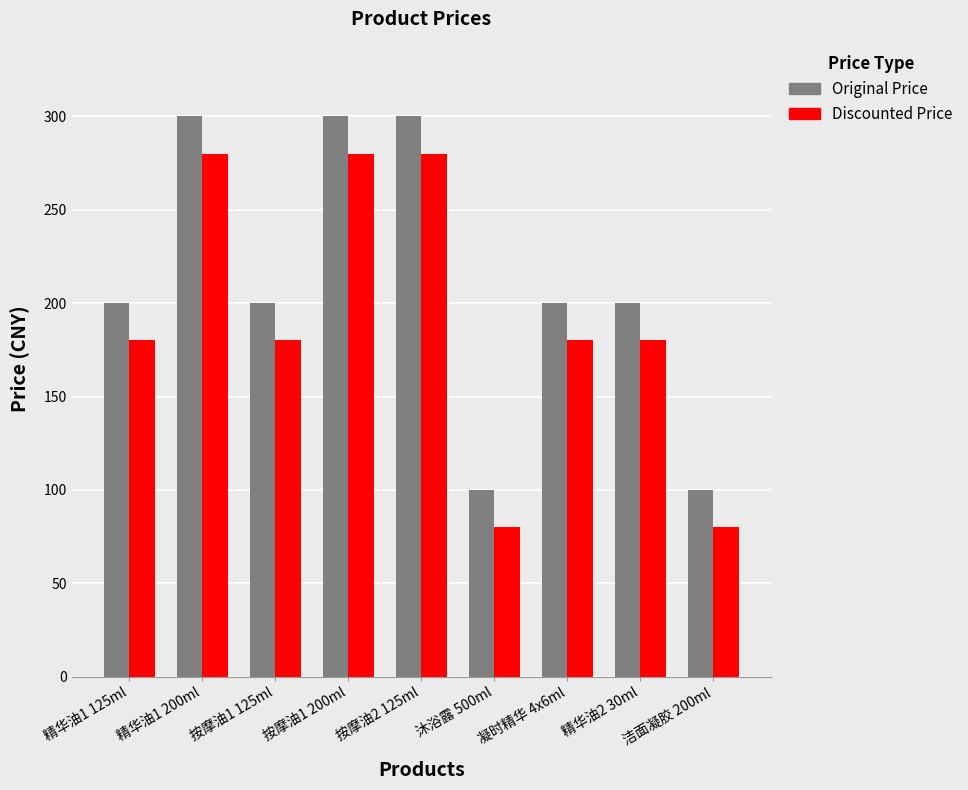

What is the maximum value shown in the chart?

300